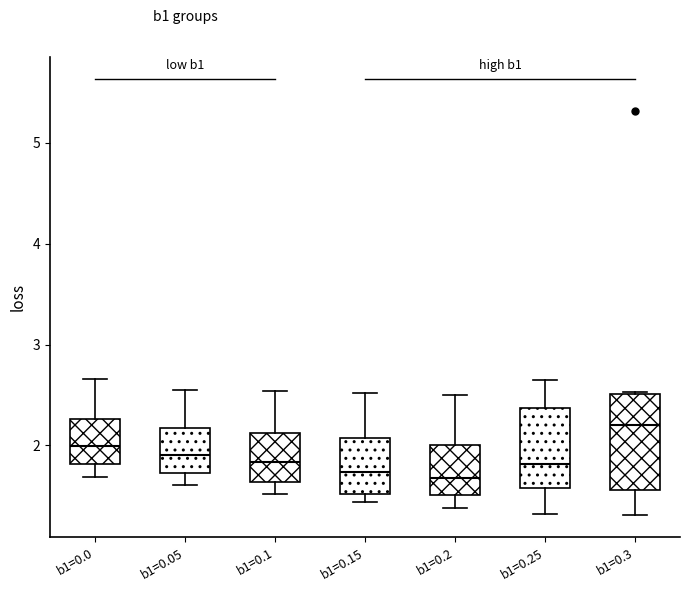

Comparing the boxes themselves (not the whiskers), which one is the tallest?

b1=0.3